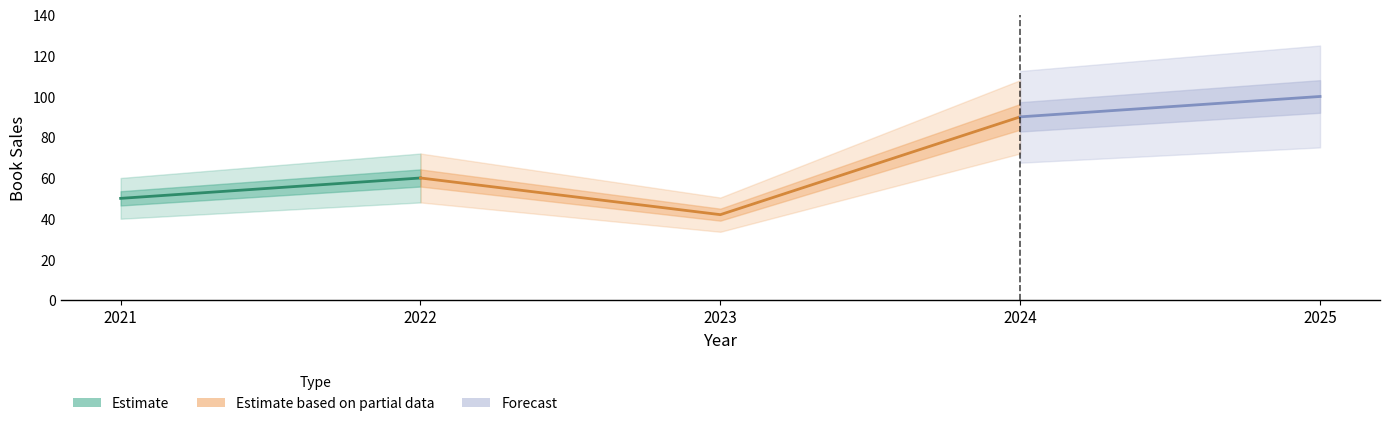

At which category does the data reach its first local peak?

2022